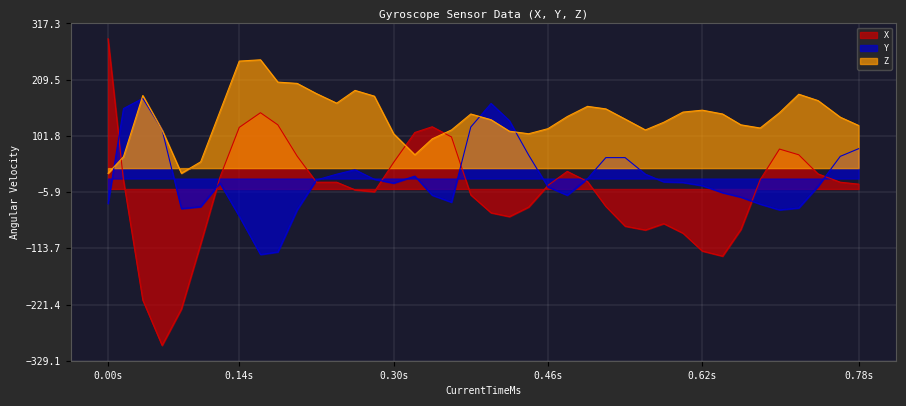

What is the value of the X point at the 23rd from the left?

-34.6